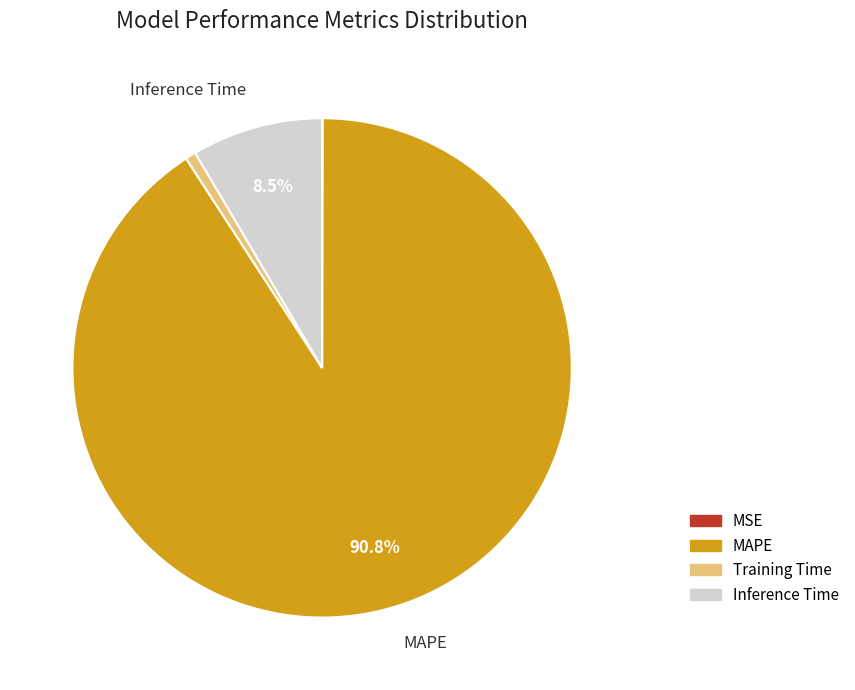

Between Training Time and Inference Time, which is larger?

Inference Time